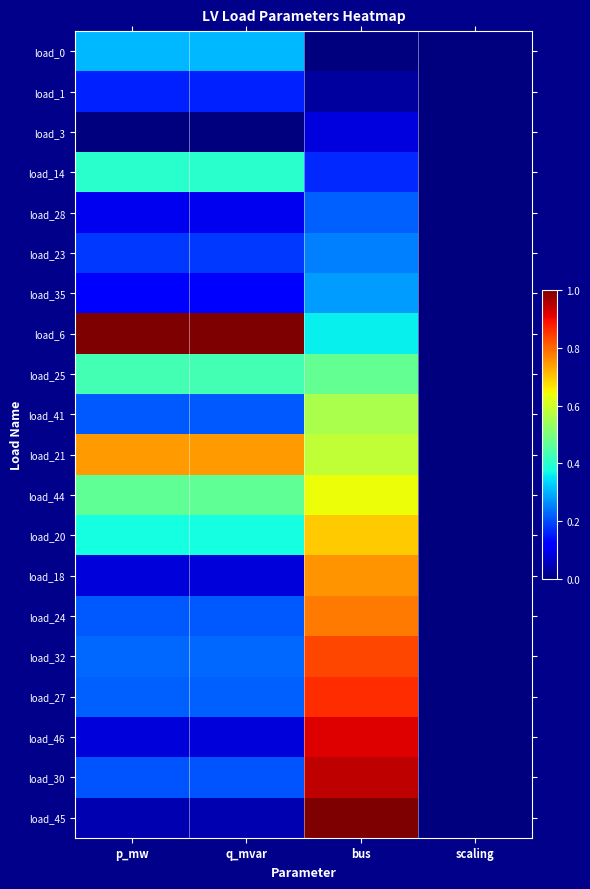

What is the difference between the highest and lowest values at q_mvar?

1.0